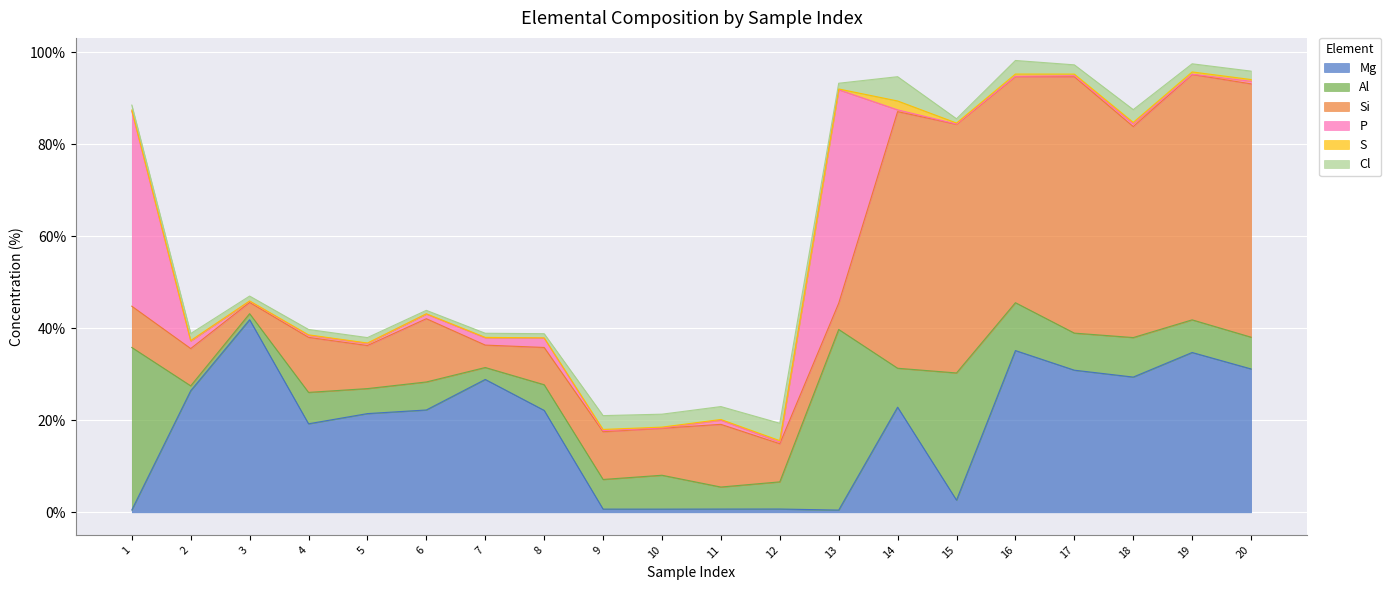

True or false: Mg has more than 1 points higher than both neighbors.

True